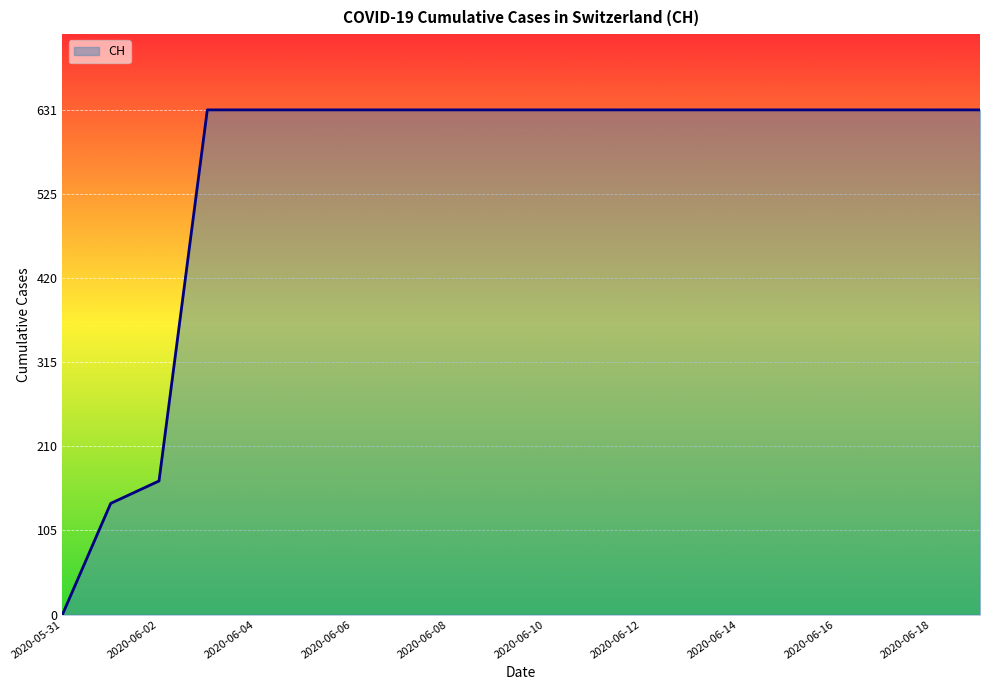

What is the difference between the maximum and minimum values?

631